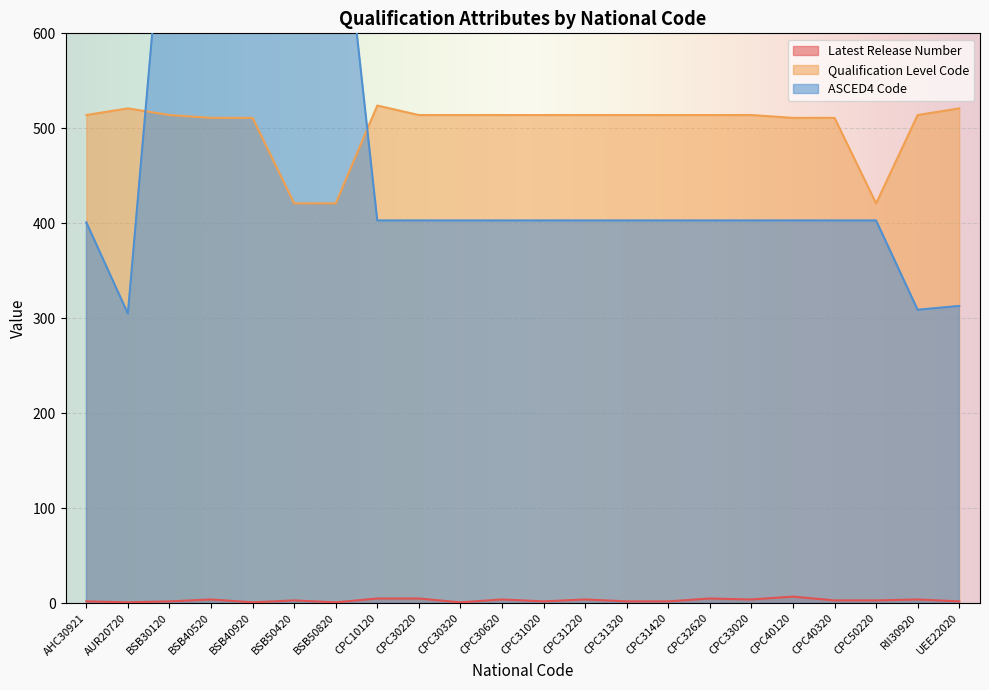

Where is Qualification Level Code nearest to the value 472?

BSB40520